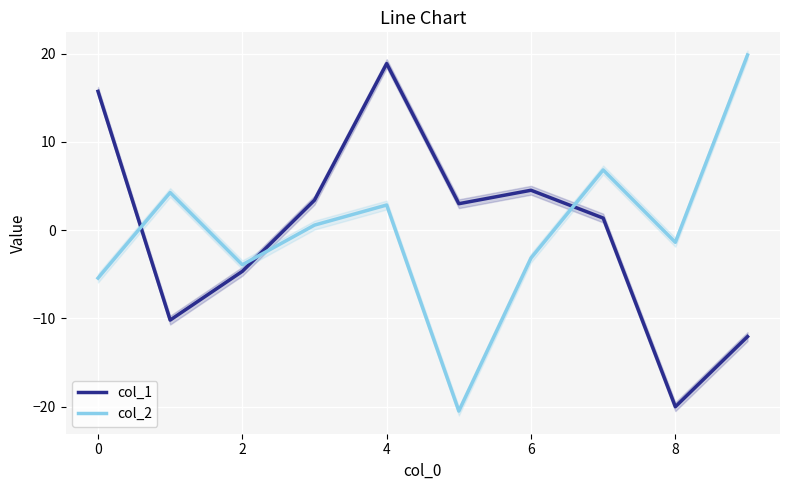

What is the value of the col_2 point at the 10th from the left?

19.9